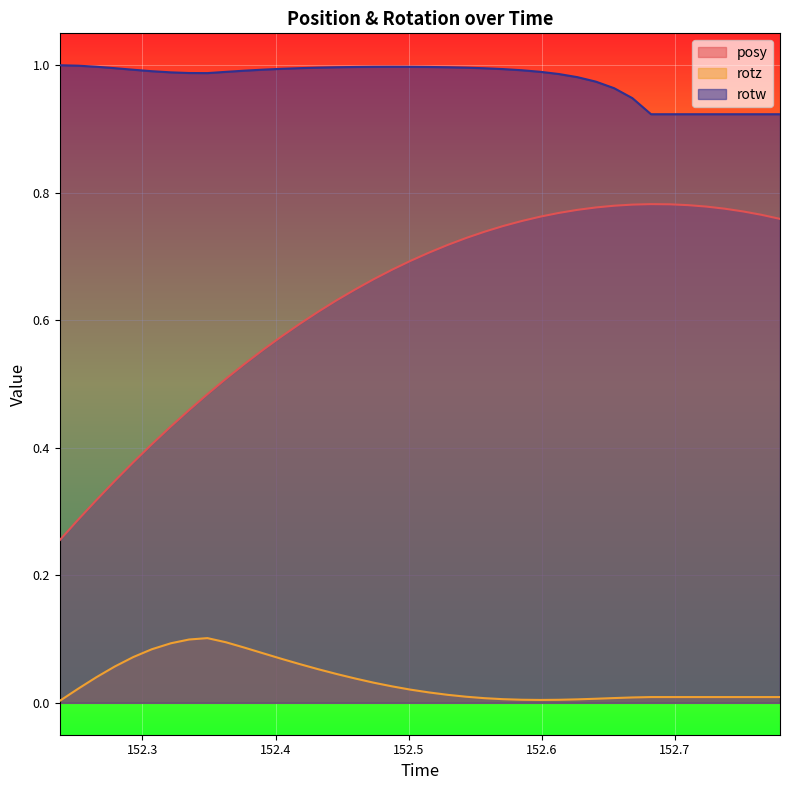

Count the number of categories in the chart.

40